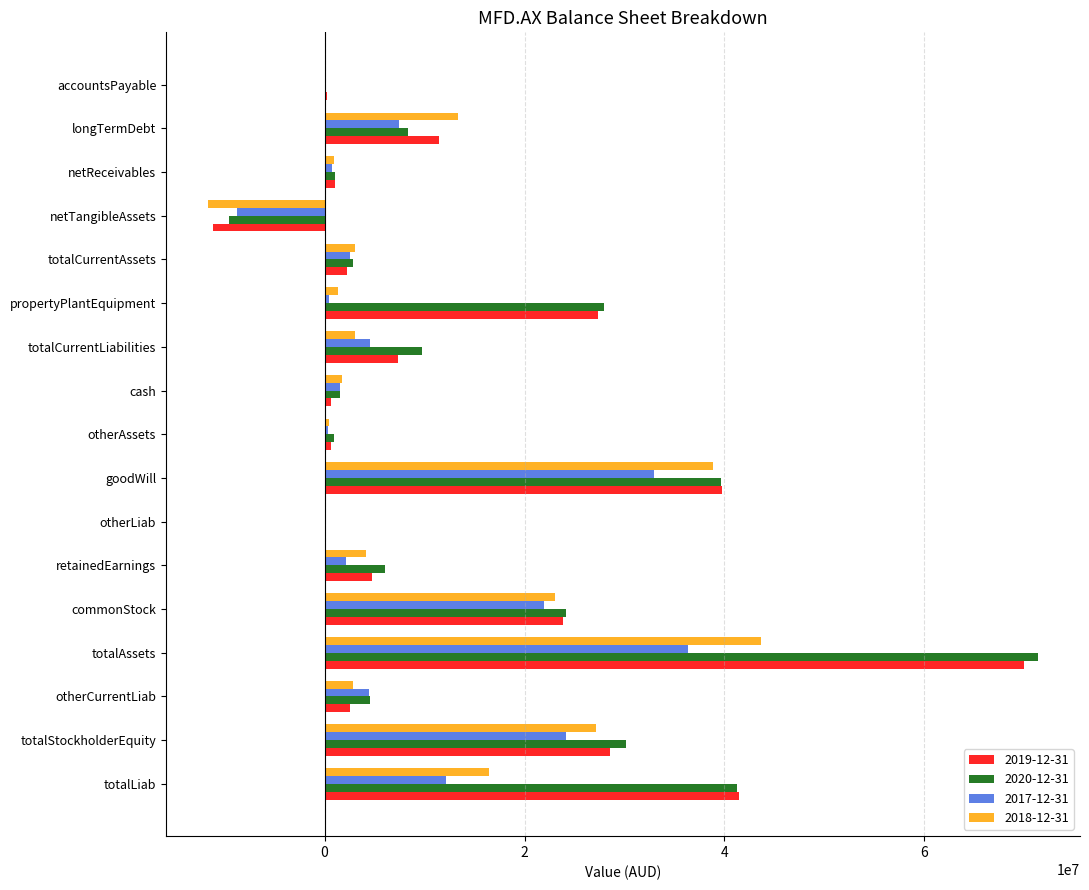

How many series are shown in this chart?

4